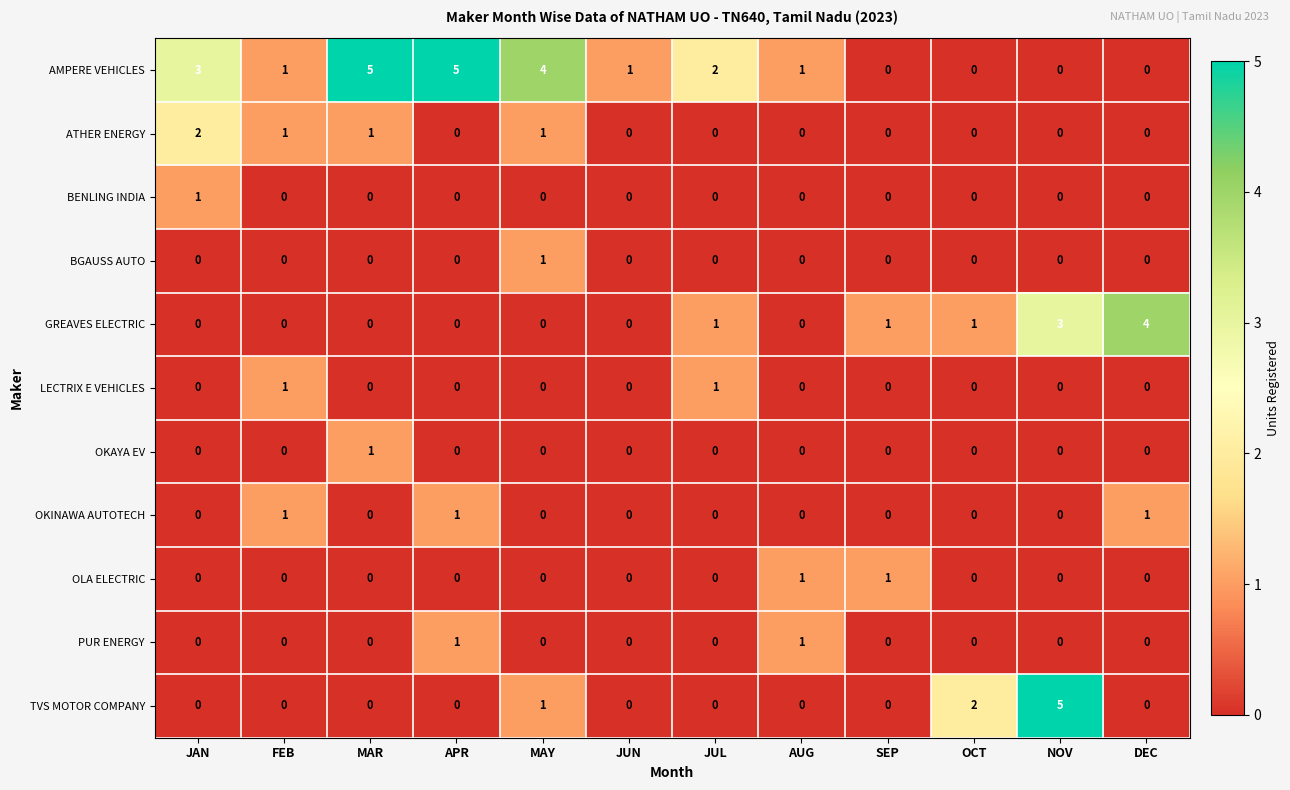

Which series changed the most between OCT and NOV?

TVS MOTOR COMPANY